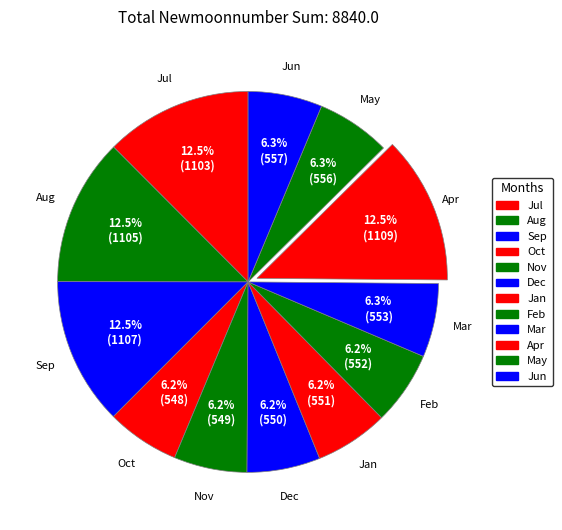

How many segments does this pie chart have?

12